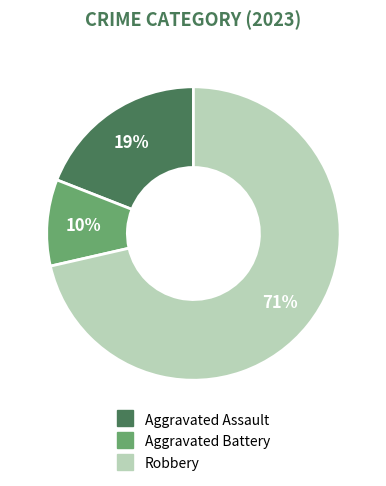

Is there any slice that represents more than half of the pie?

Yes